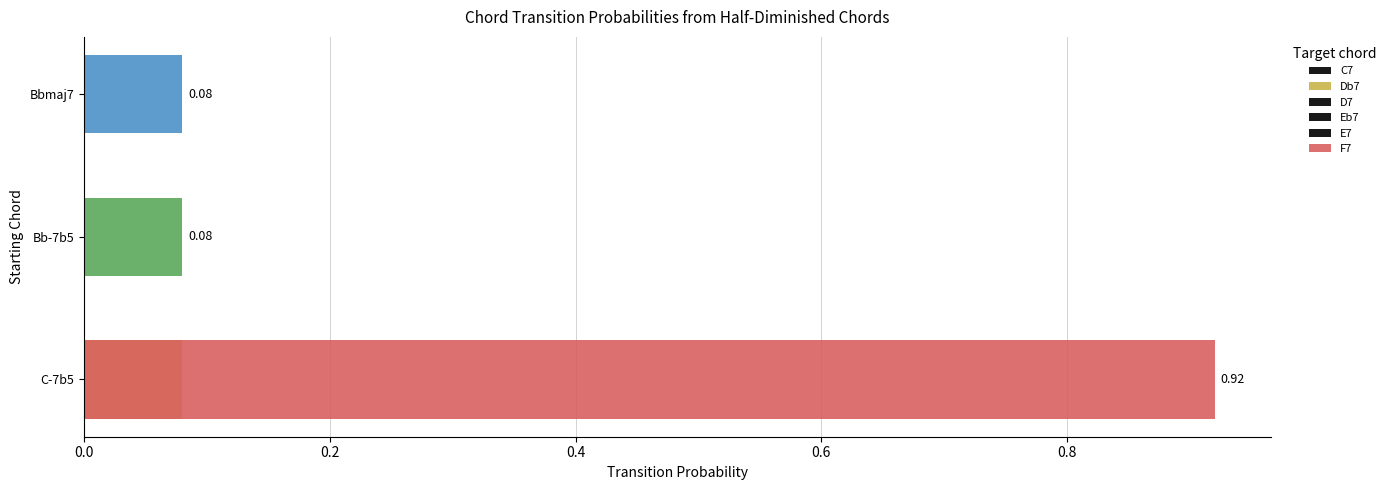

The Eb7 series shows 0.8 at 0.0. True or false?

False